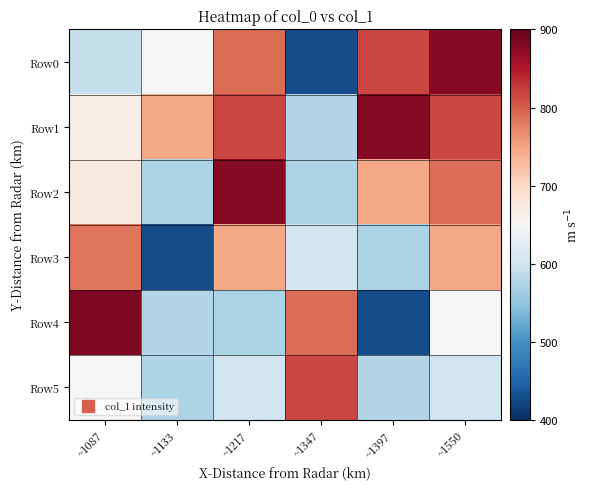

Rank the series at ~1217 from lowest to highest value.

Row4, Row5, Row3, Row0, Row1, Row2